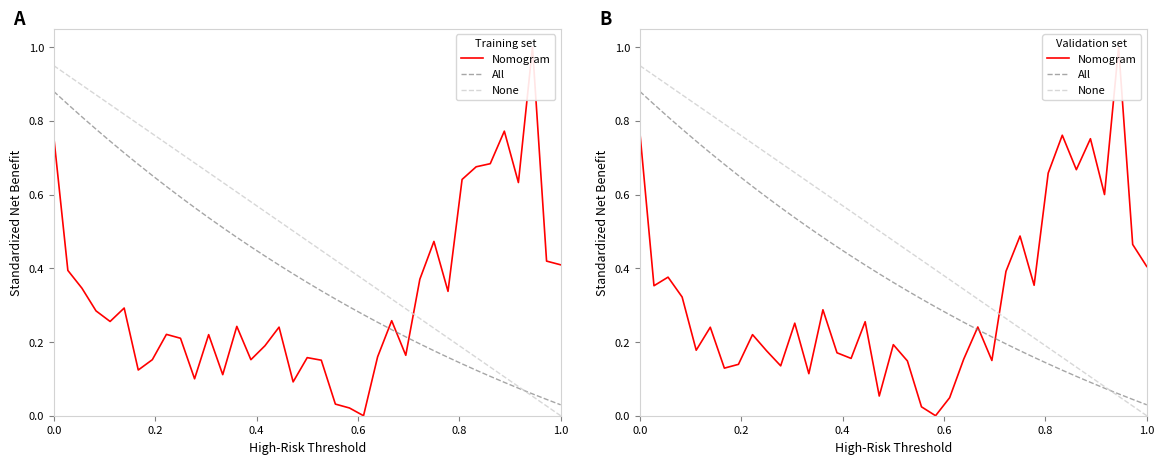

Reading left to right, transcribe all the data shown in this chart.

Nomogram: 0.8	0.4	0.4	0.3	0.2	0.2	0.1	0.1	0.2	0.2	0.1	0.3	0.1	0.3	0.2	0.2	0.3	0.1	0.2	0.1	0.0	0.0	0.0	0.2	0.2	0.1	0.4	0.5	0.4	0.7	0.8	0.7	0.8	0.6	1.0	0.5	0.4
All: 0.9	0.8	0.8	0.8	0.7	0.7	0.7	0.7	0.6	0.6	0.6	0.5	0.5	0.5	0.5	0.4	0.4	0.4	0.4	0.3	0.3	0.3	0.3	0.3	0.2	0.2	0.2	0.2	0.2	0.1	0.1	0.1	0.1	0.1	0.1	0.0	0.0
None: 0.9	0.9	0.9	0.9	0.8	0.8	0.8	0.8	0.7	0.7	0.7	0.7	0.6	0.6	0.6	0.6	0.5	0.5	0.5	0.4	0.4	0.4	0.4	0.3	0.3	0.3	0.3	0.2	0.2	0.2	0.2	0.1	0.1	0.1	0.1	0.0	0.0